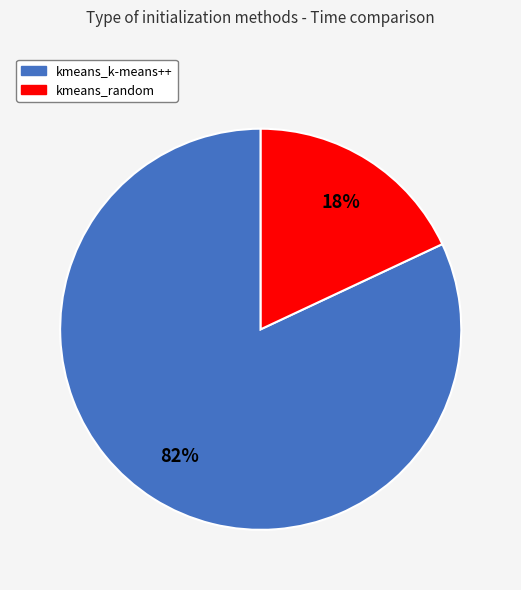

Which category has the biggest portion of the pie?

kmeans_k-means++